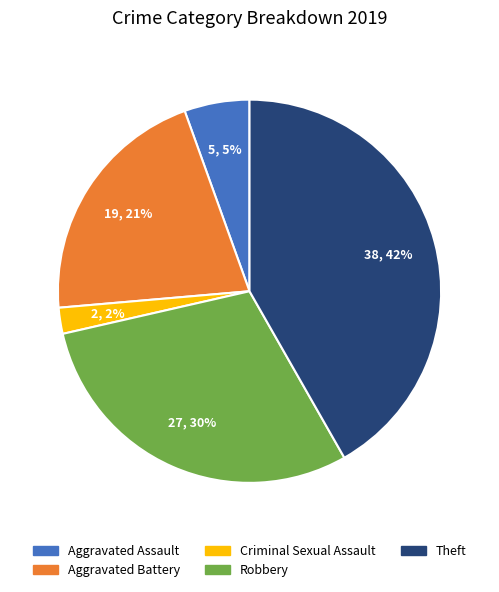

Is there any slice that represents more than half of the pie?

No